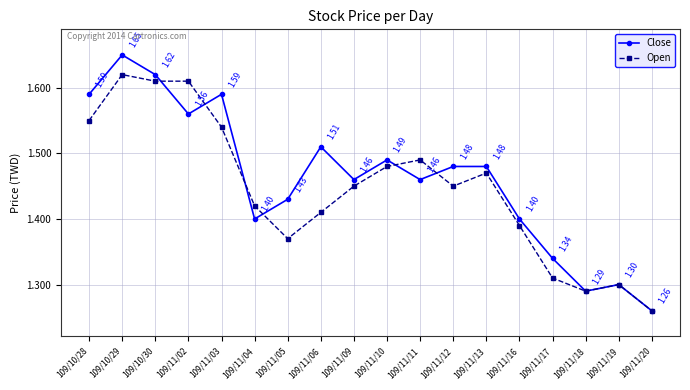

List the series in order of their peak value, lowest first.

Open, Close